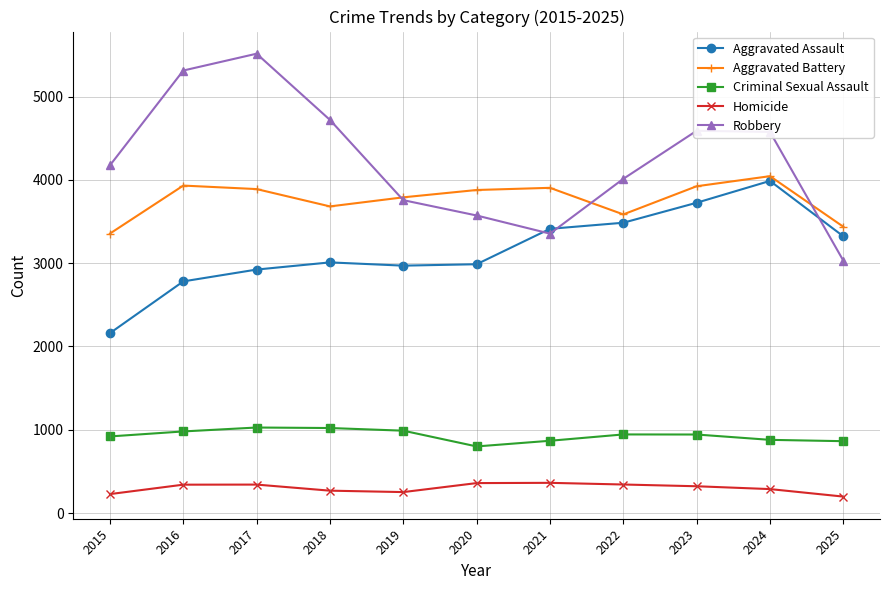

Count the number of categories in the chart.

11